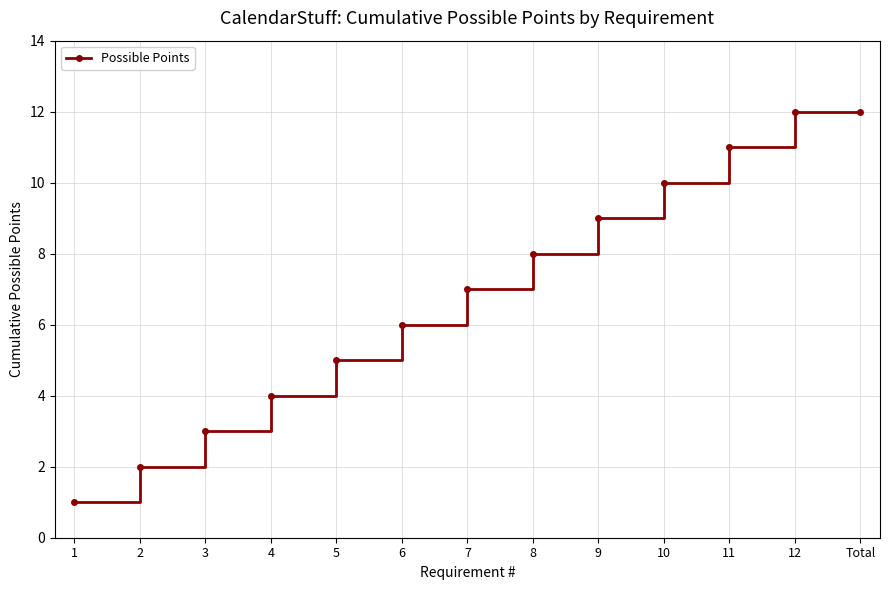

Reading left to right, transcribe all the data shown in this chart.

1	2	3	4	5	6	7	8	9	10	11	12	12